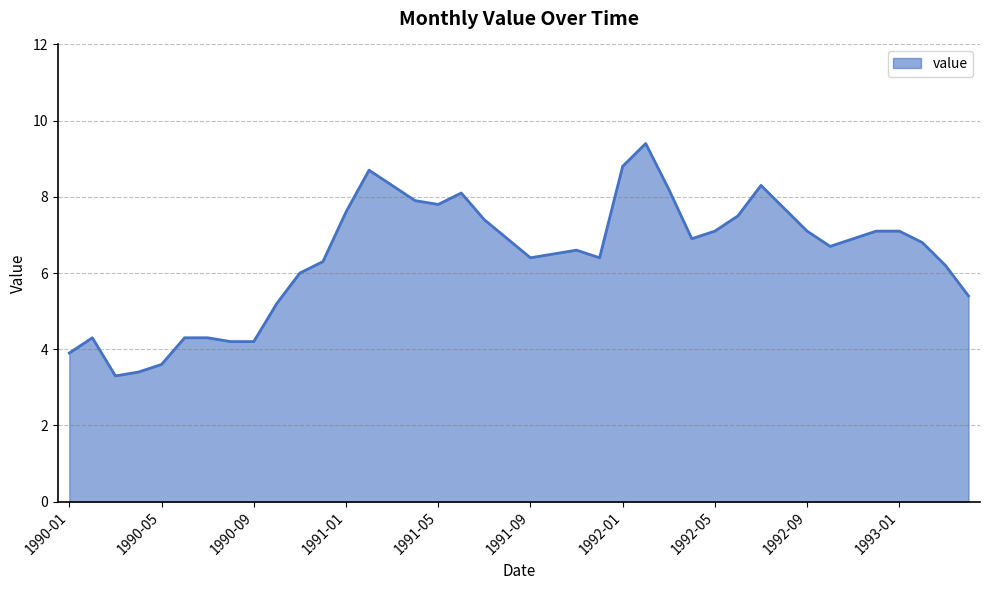

What is the difference between the maximum and minimum values?

6.1